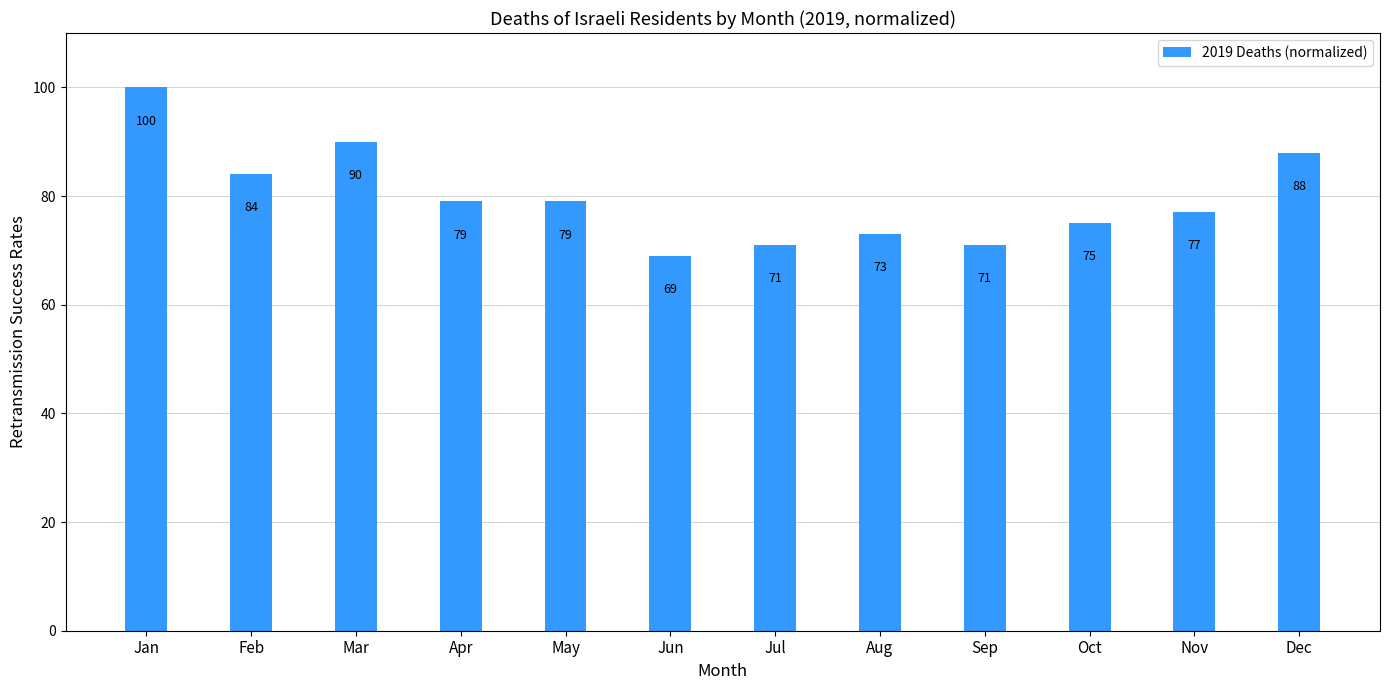

What is the difference between the maximum and minimum values?

31